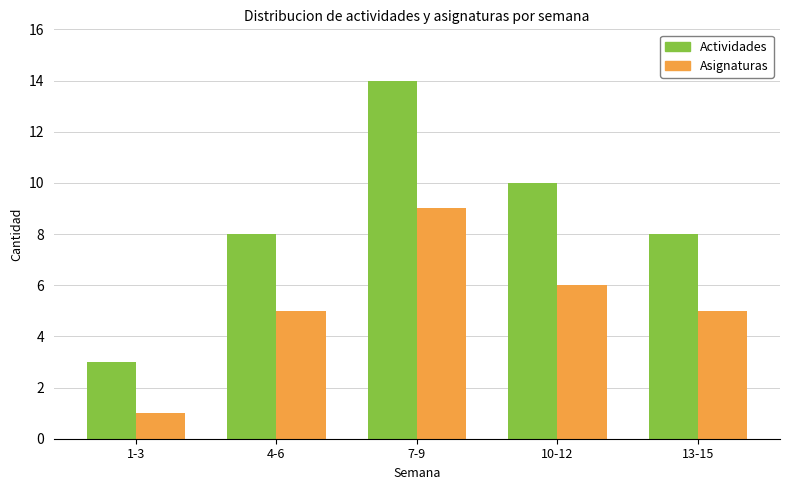

What is the value of the Actividades bar at the 1st from the left?

3